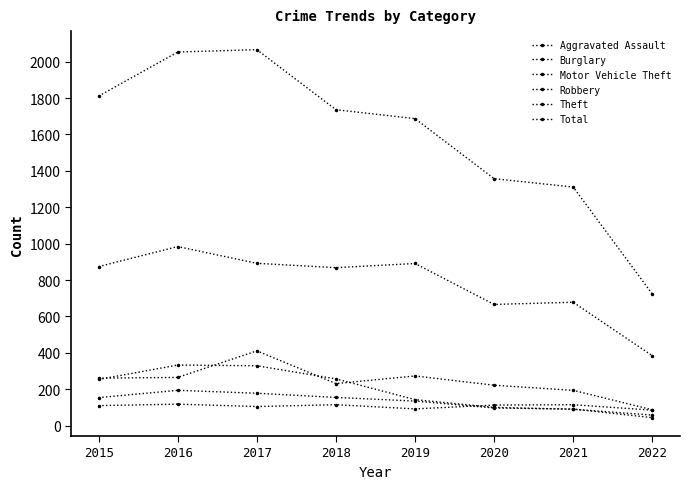

How many categories are shown in the chart?

8